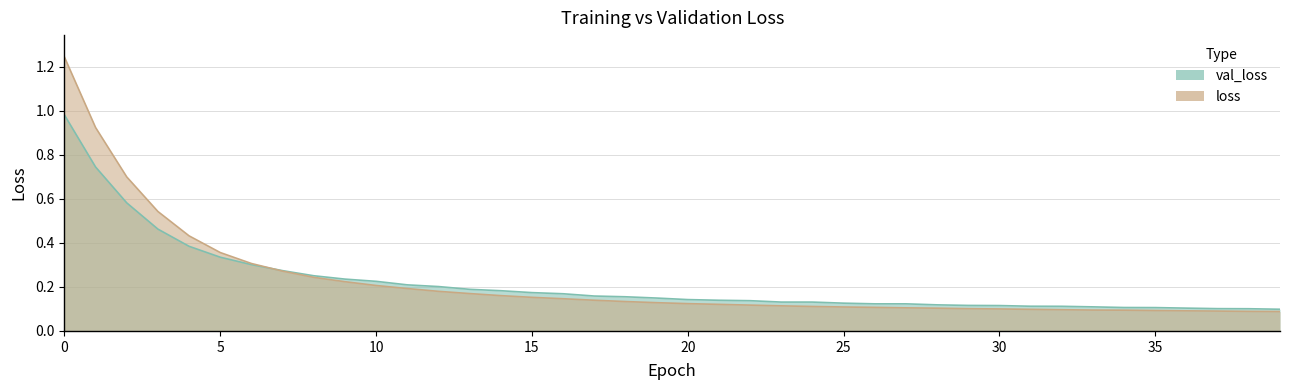

How many lines are shown in the chart?

2